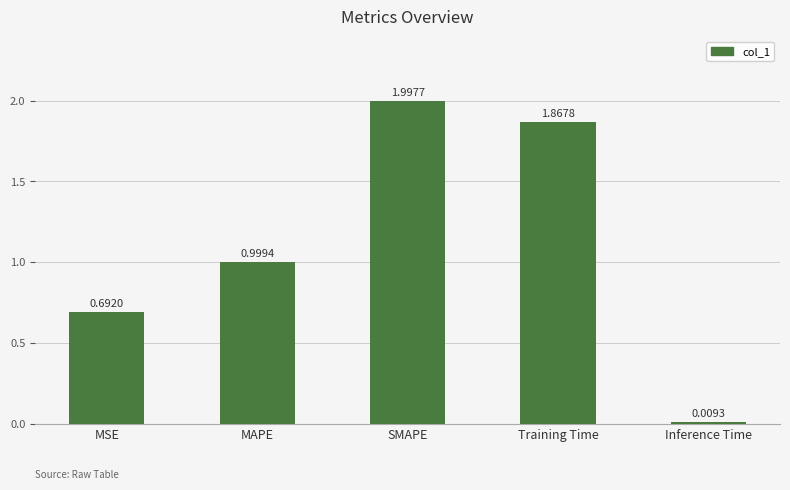

At which category does the chart reach its peak across all series?

SMAPE